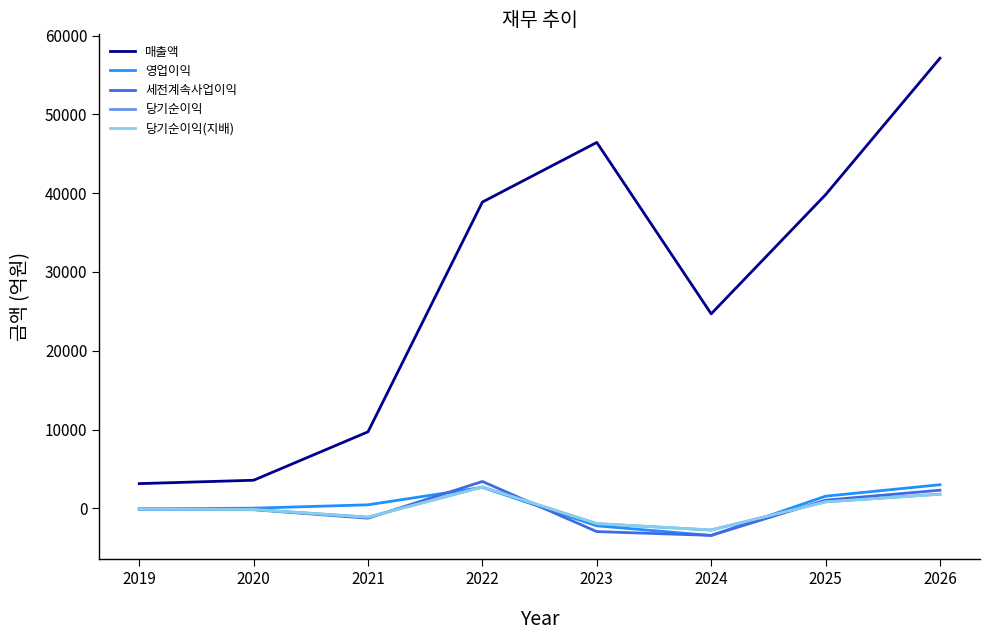

What is the minimum value for 매출액?

3133